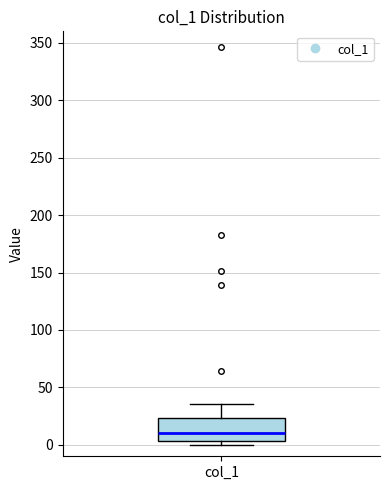

Read this box plot against the y-axis: the position of the median line, the range covered by the box, and the ends of both whiskers. The values are not printed on the chart, so give them approximately, as read against the axis.

median 10, box 5 to 25, whiskers 0 to 35